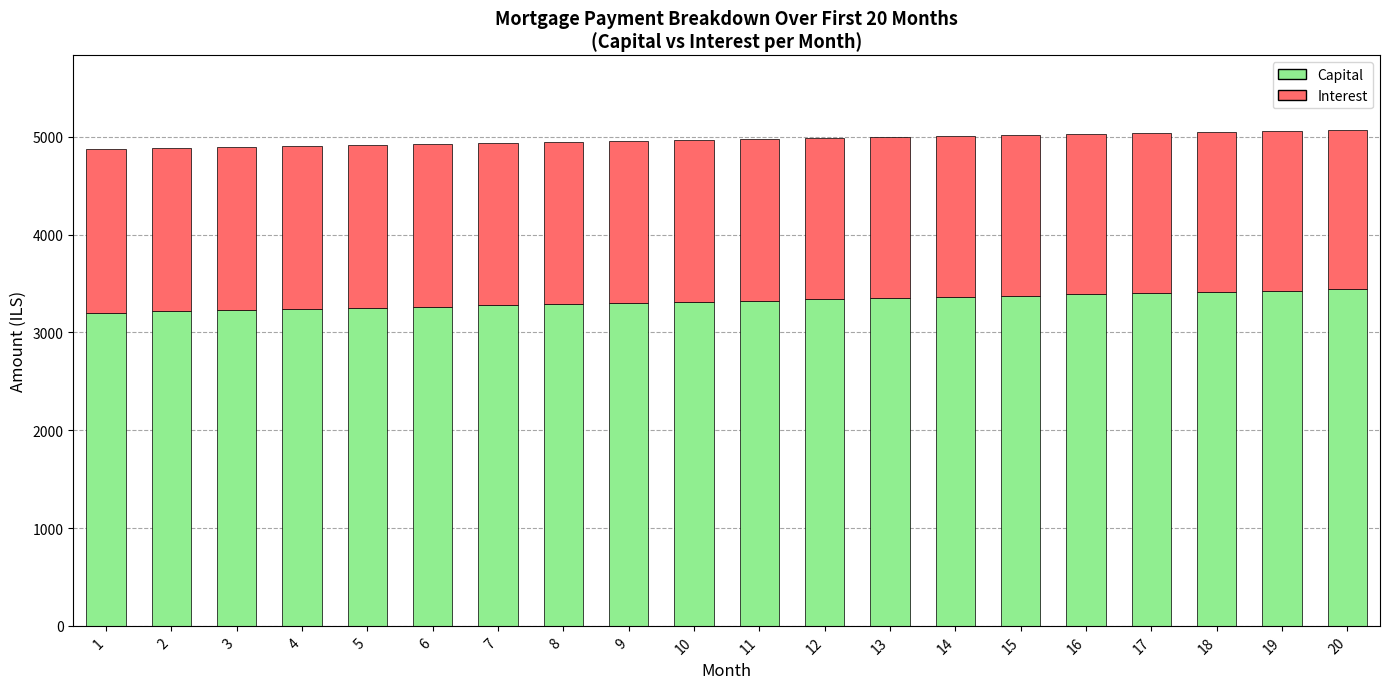

What is the sum of the Capital values at 4 and 14?

6602.1